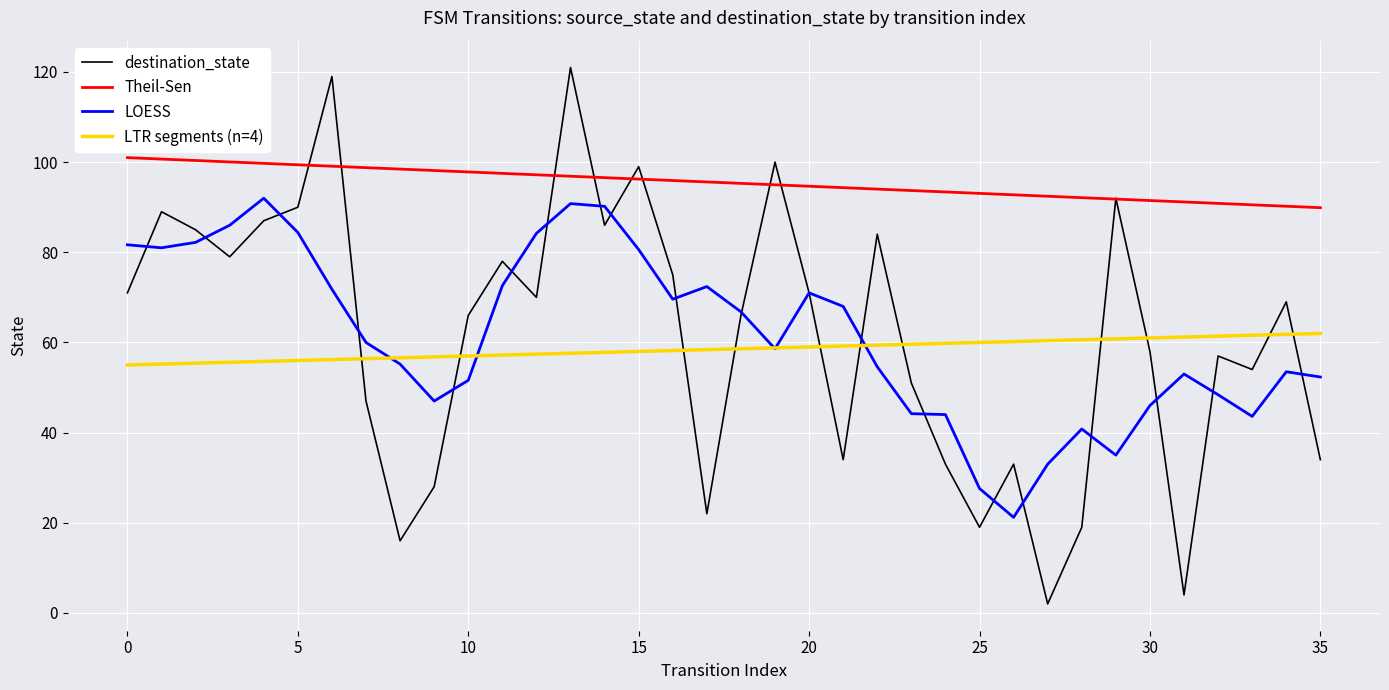

What is the maximum value shown in the chart?

121.0